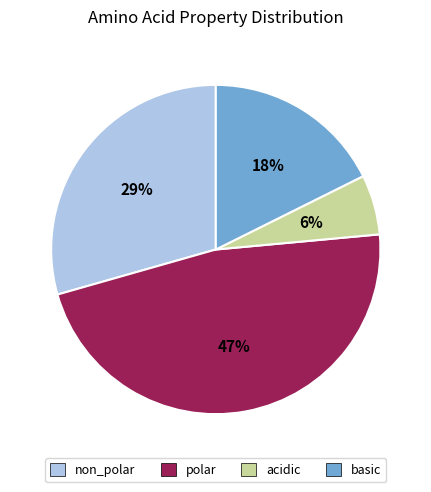

Which category has the smallest portion of the pie?

acidic